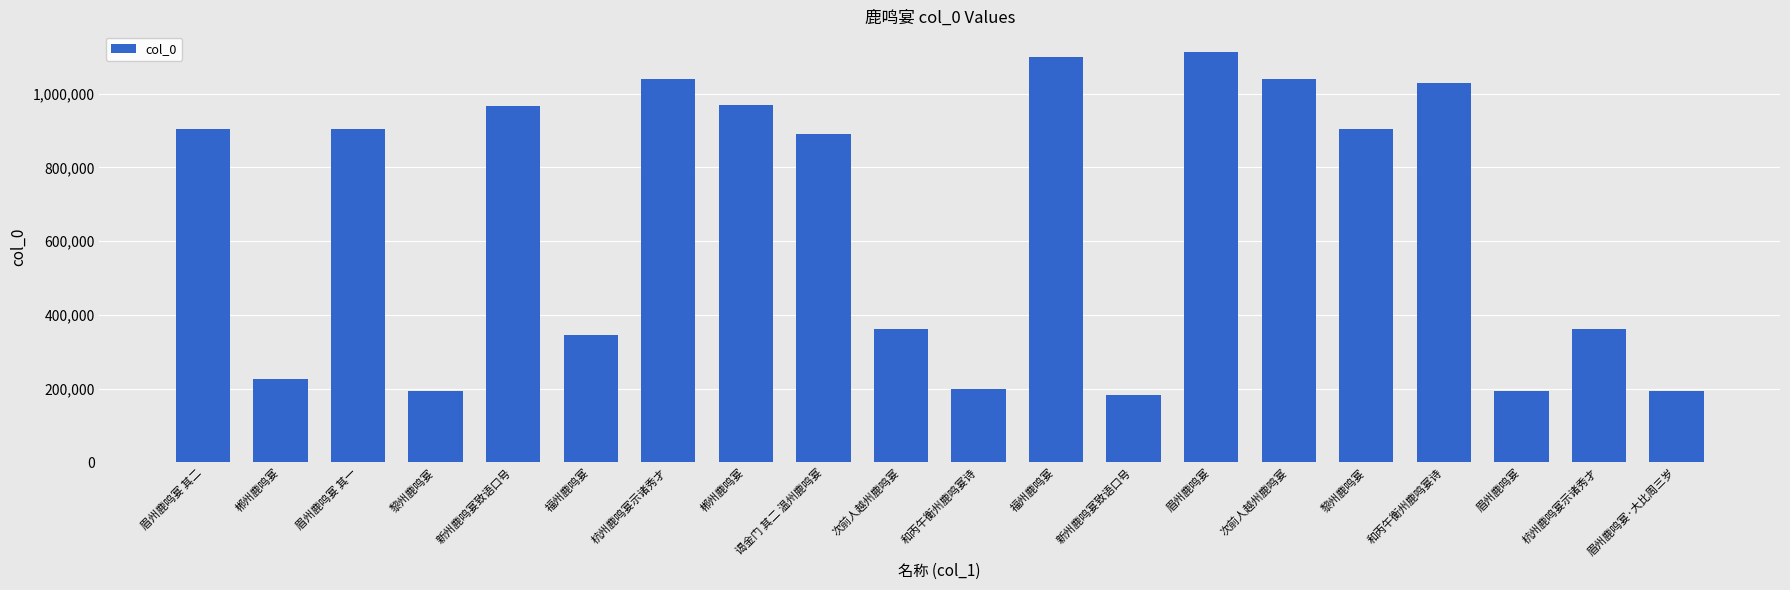

What is the maximum value shown in the chart?

1113753